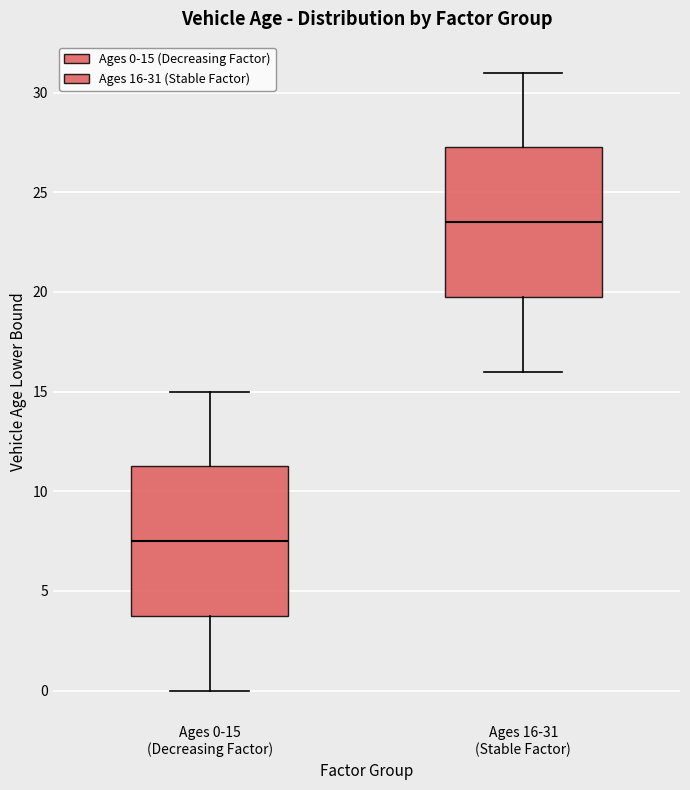

Reading left to right, transcribe this box plot: for each box, give where its median line is, the range the box spans, and where its two whiskers end, as read against the y-axis. The values are not printed on the chart, so give them approximately, as read against the axis.

Ages 0-15 (Decreasing Factor): median 7.5, box 4.0 to 11.5, whiskers 0.0 to 15.0
Ages 16-31 (Stable Factor): median 23.5, box 20.0 to 27.5, whiskers 16.0 to 31.0